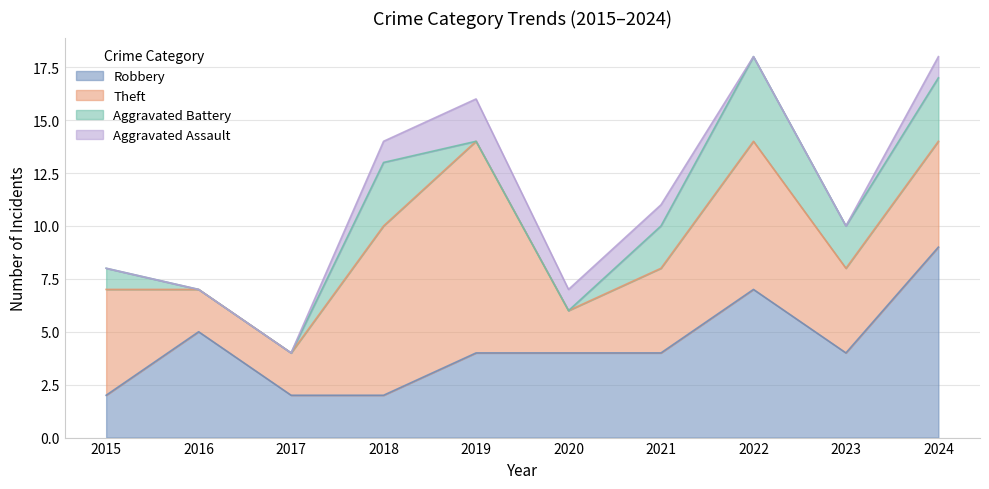

How many positive values does the Aggravated Assault series have?

5